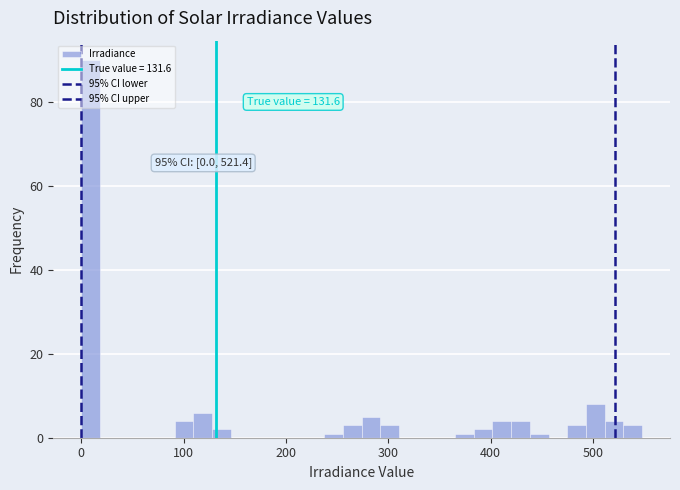

Around what value on the x-axis is the tallest bar? Give the approximate position of its centre, as read against the axis.

10